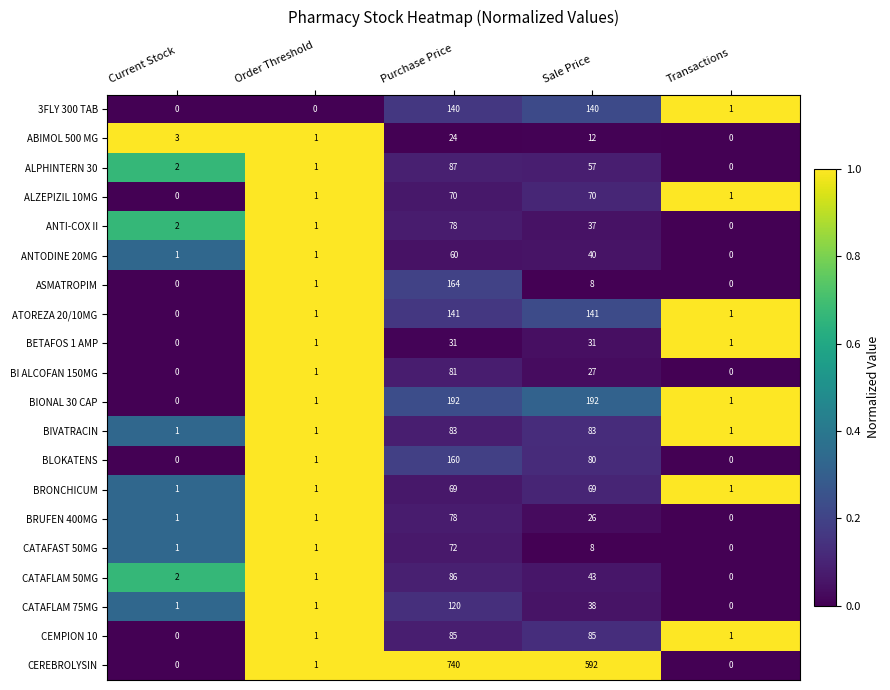

Which series has the widest spread of values?

CEREBROLYSIN